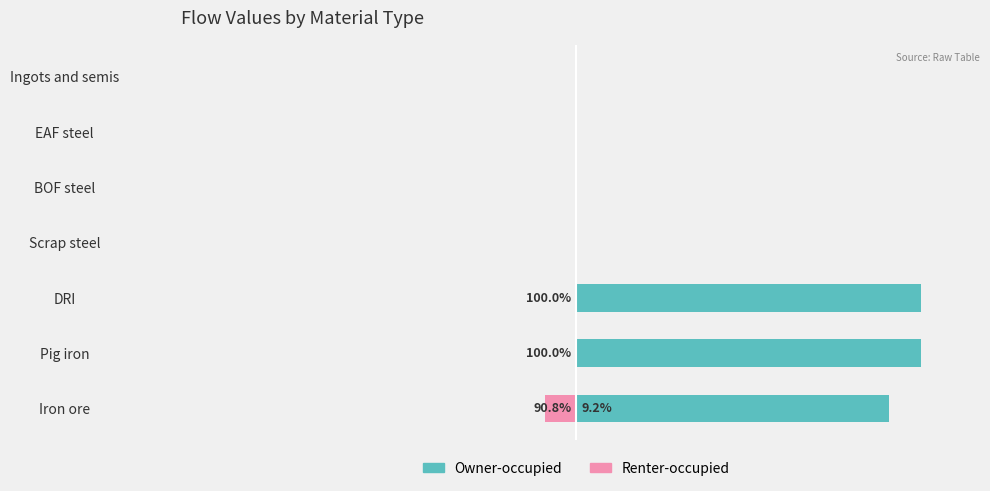

Which has a higher value, Ingots and semis or DRI?

DRI